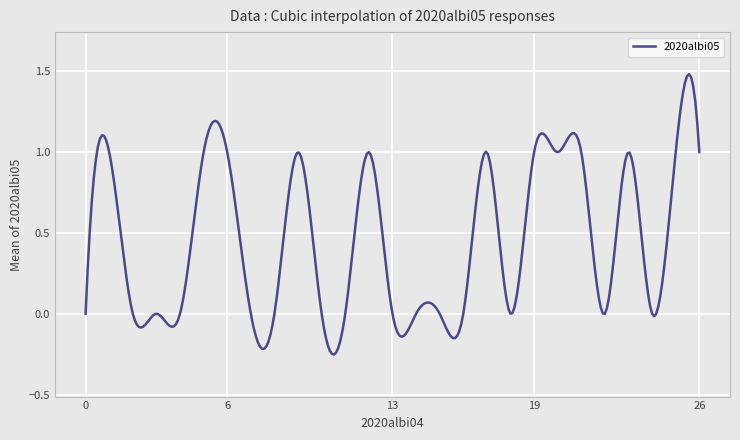

What is the difference between the maximum and minimum values?

1.7